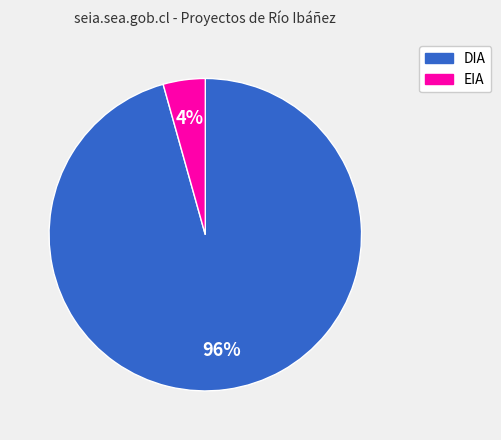

Which slice is the smallest?

EIA